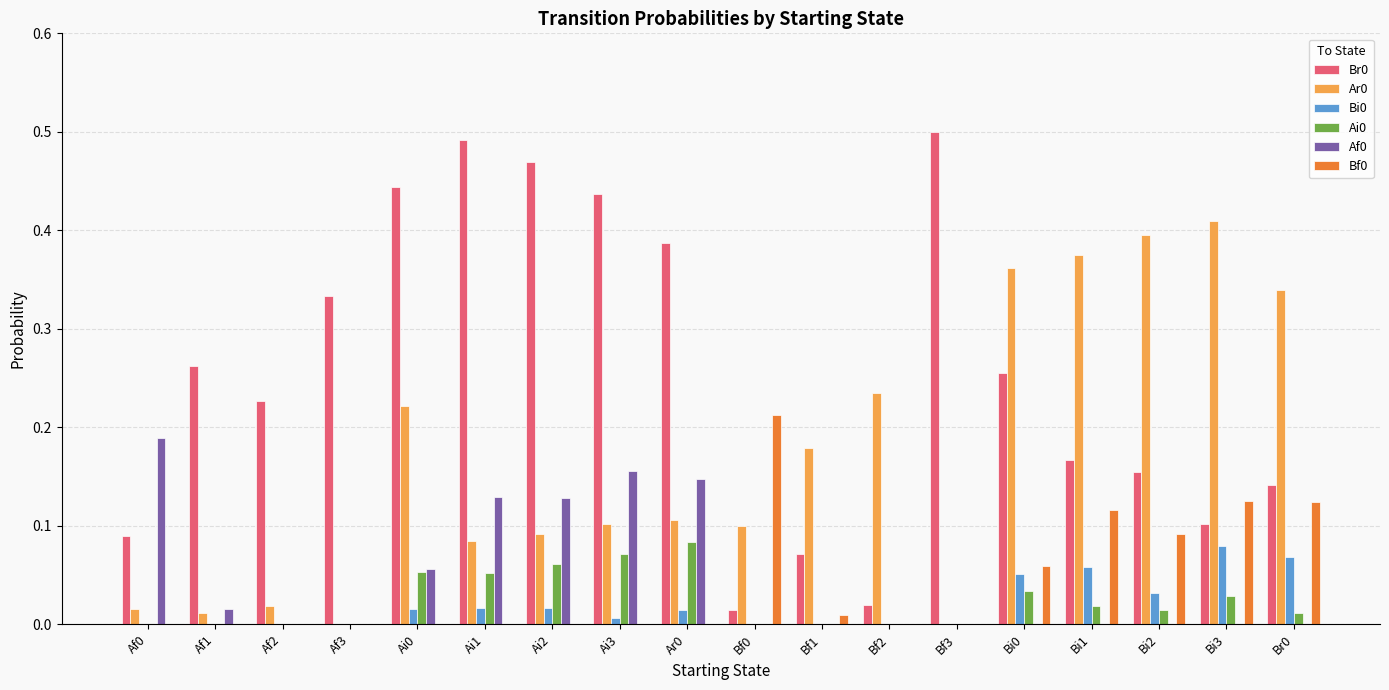

True or false: Af0 has a value of 0.1 at Bf2.

False